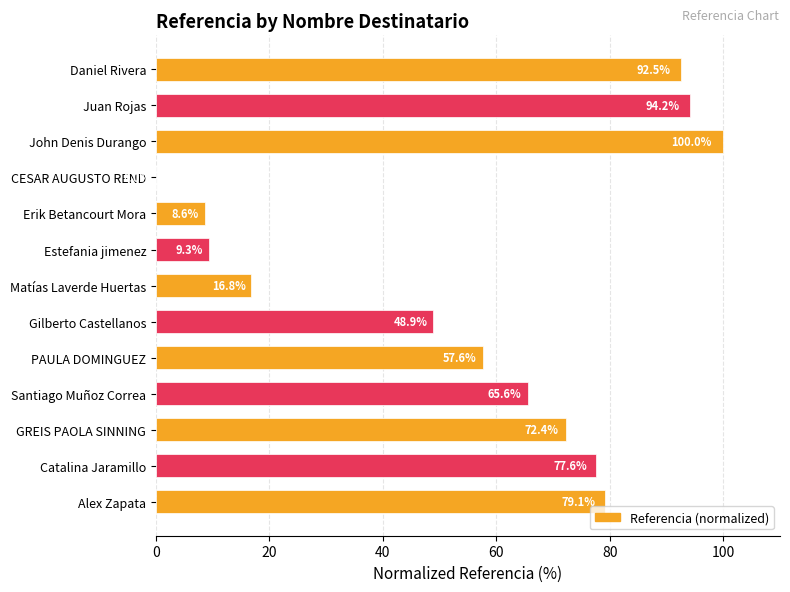

How many positive values are there?

12